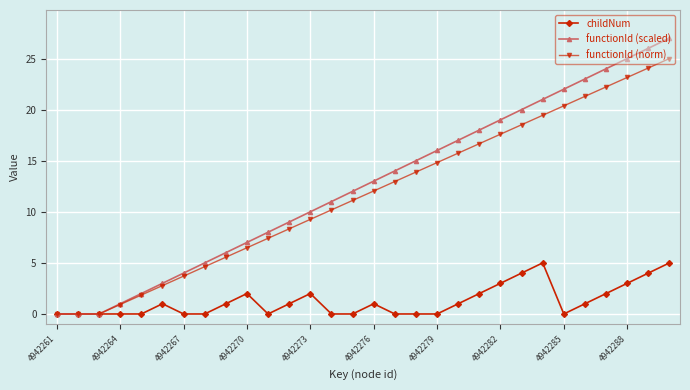

Which series has the widest spread of values?

functionId (scaled)